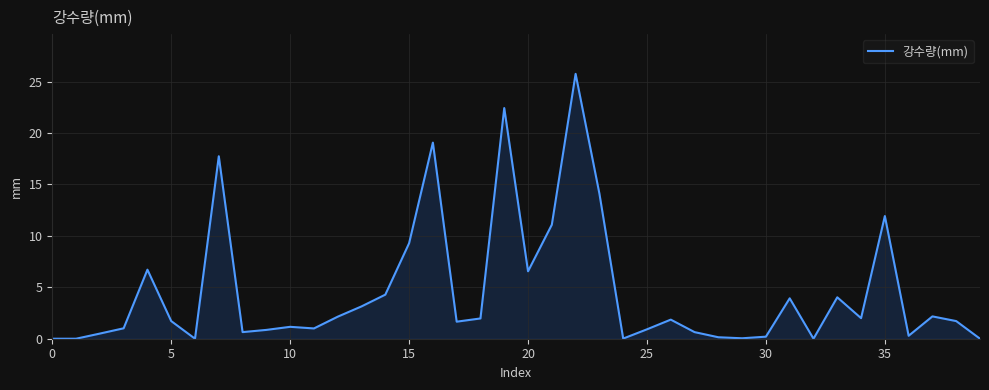

What is the difference between the maximum and minimum values?

25.8